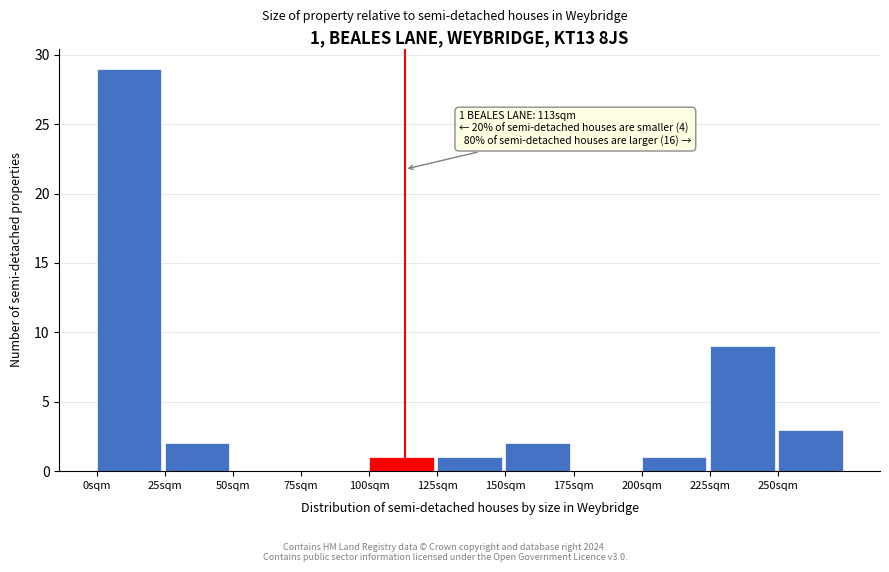

Over which range of the x-axis is the bar tallest?

0 to 25